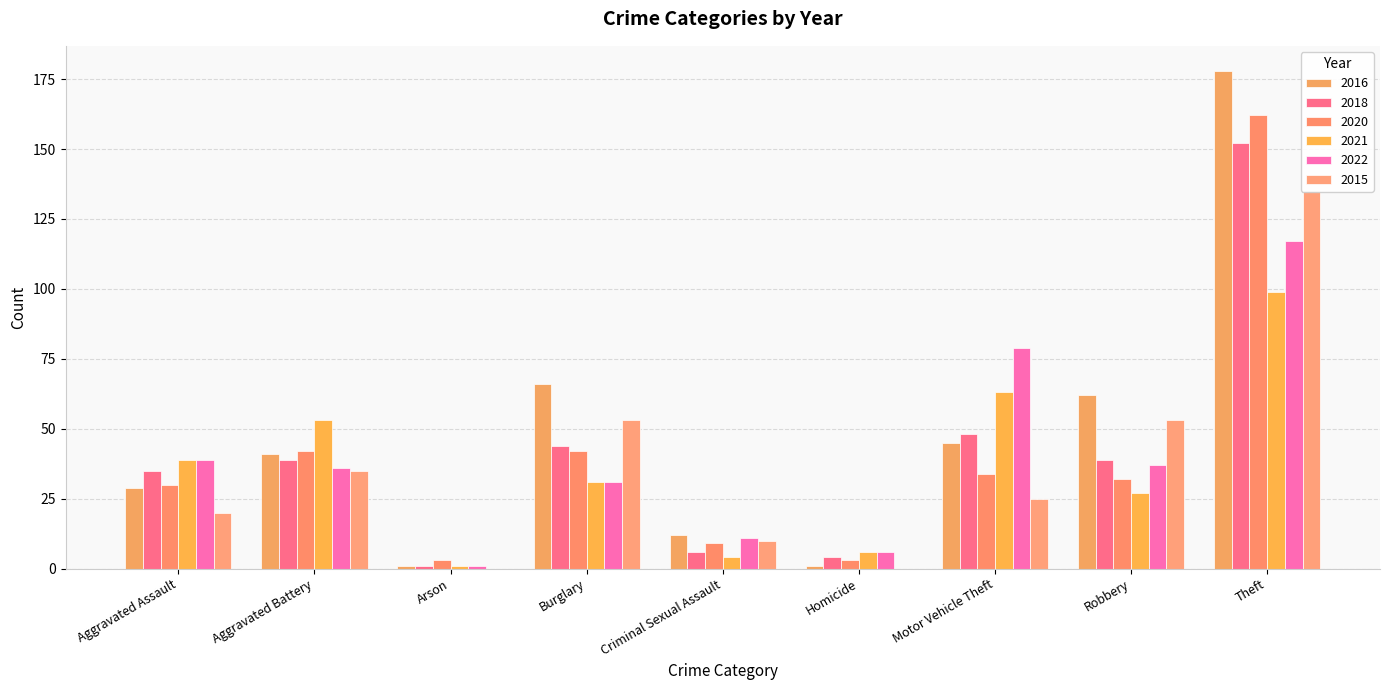

List the labels in order of 2021 value, largest first.

Theft, Motor Vehicle Theft, Aggravated Battery, Aggravated Assault, Burglary, Robbery, Homicide, Criminal Sexual Assault, Arson